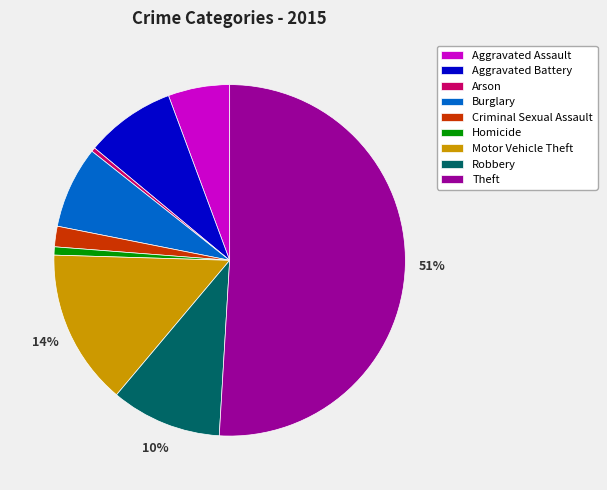

Which has a higher value, Homicide or Robbery?

Robbery